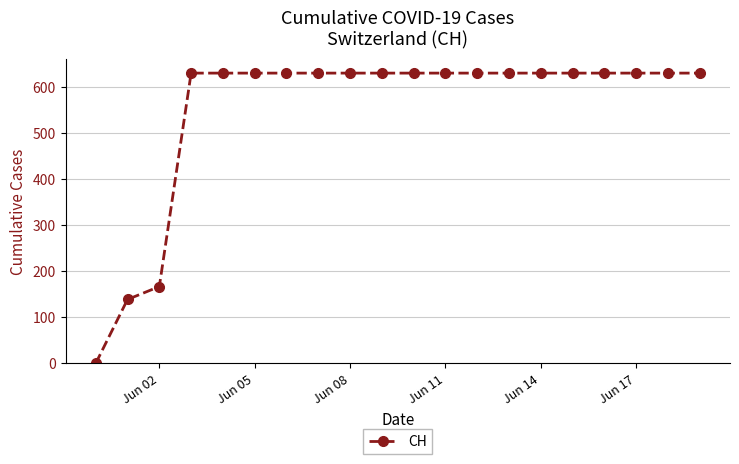

What is the difference between the maximum and minimum values?

631